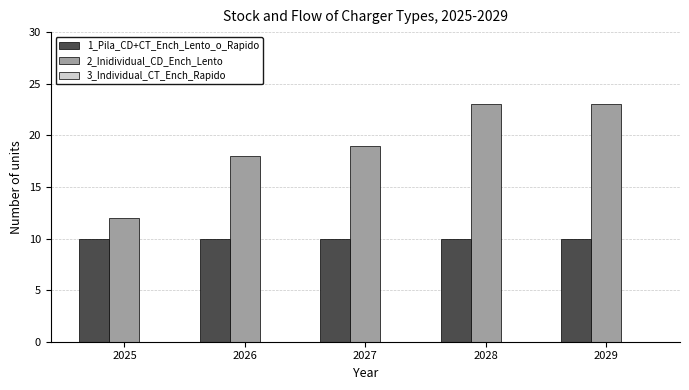

Rank the series at 2025 from lowest to highest value.

1_Pila_CD+CT_Ench_Lento_o_Rapido, 2_Inidividual_CD_Ench_Lento